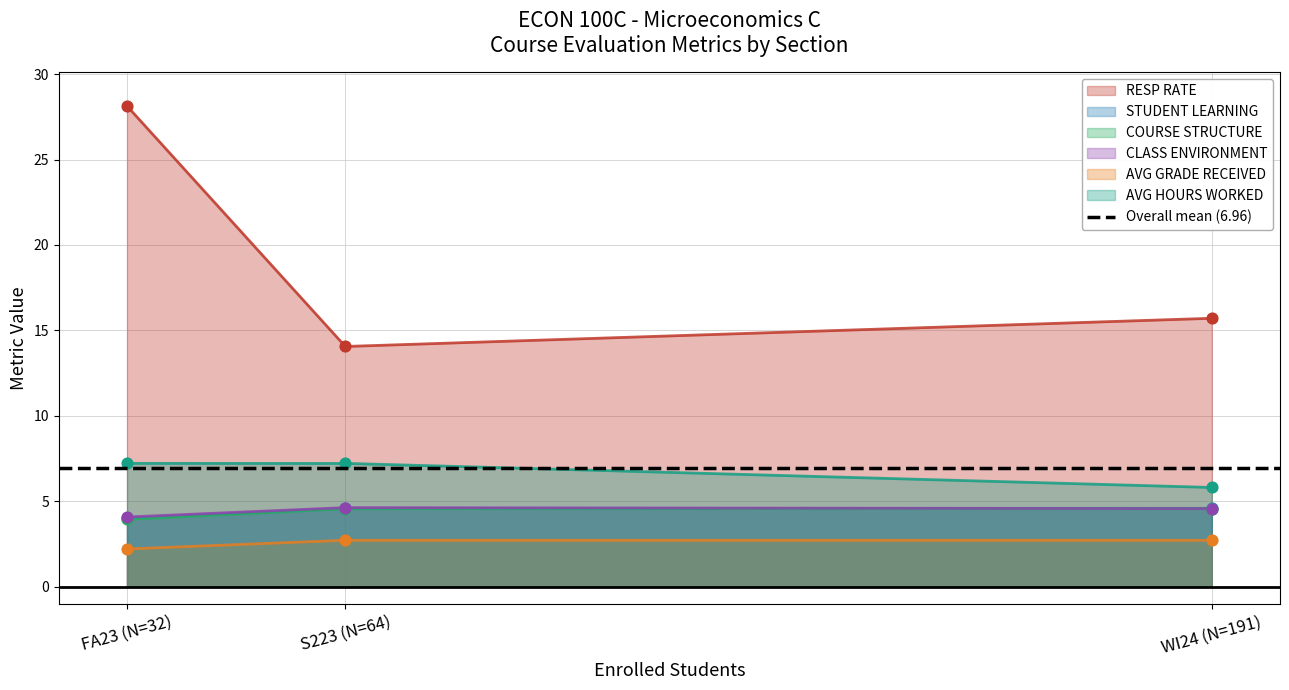

What is the total value across all series at FA23 (N=32)?

49.6